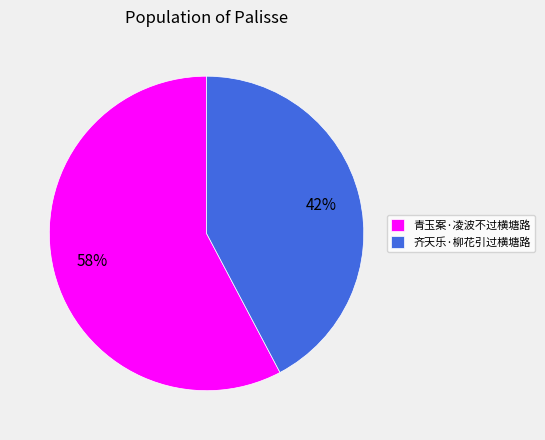

Rank the categories by value from highest to lowest.

青玉案·凌波不过横塘路, 齐天乐·柳花引过横塘路